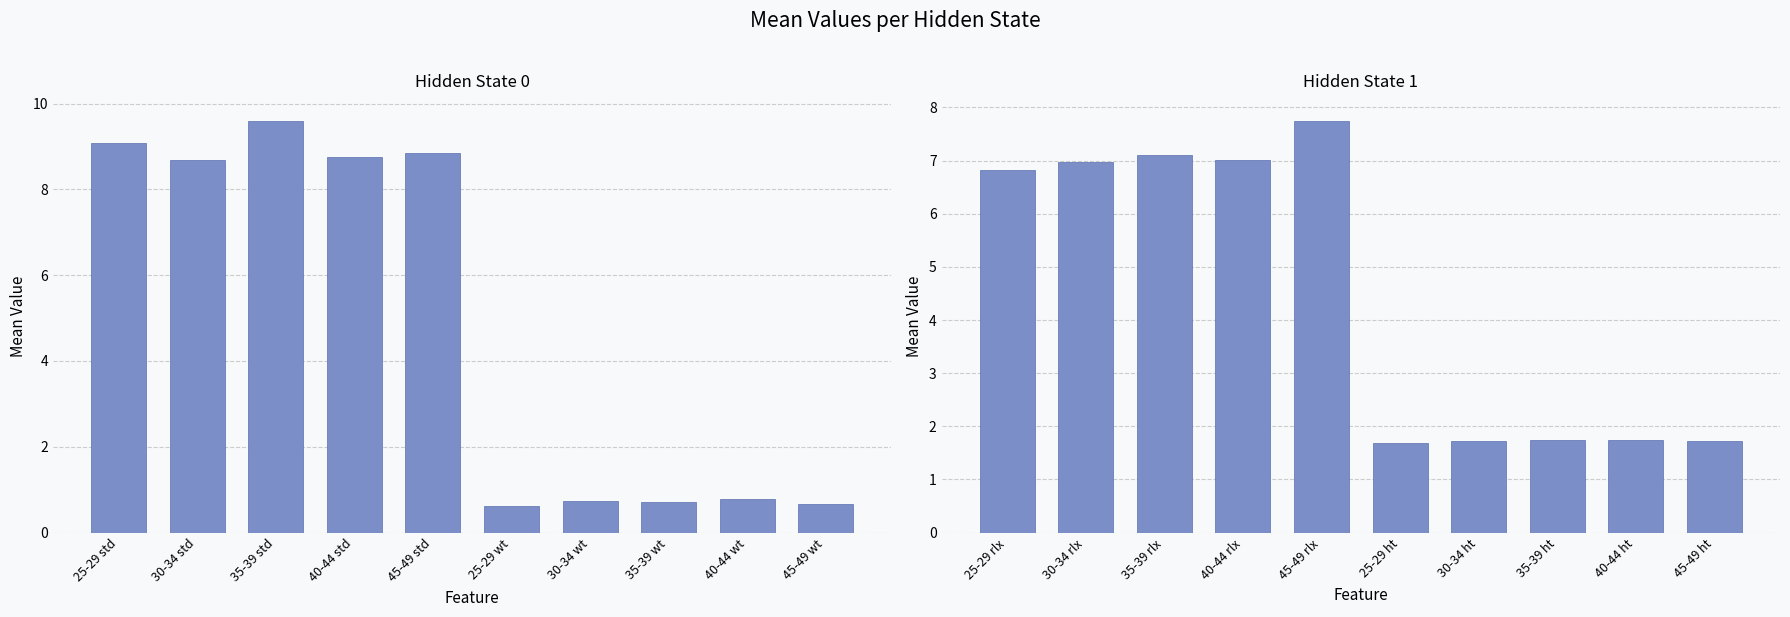

Is it true that State 0 features equals 1.1 at 45-49 wt?

False